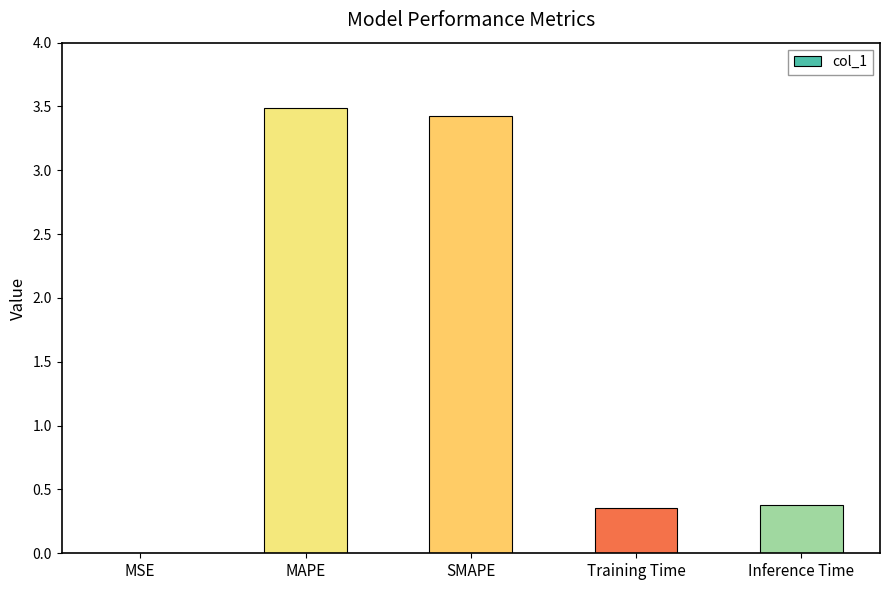

What is the sum of all values?

7.7